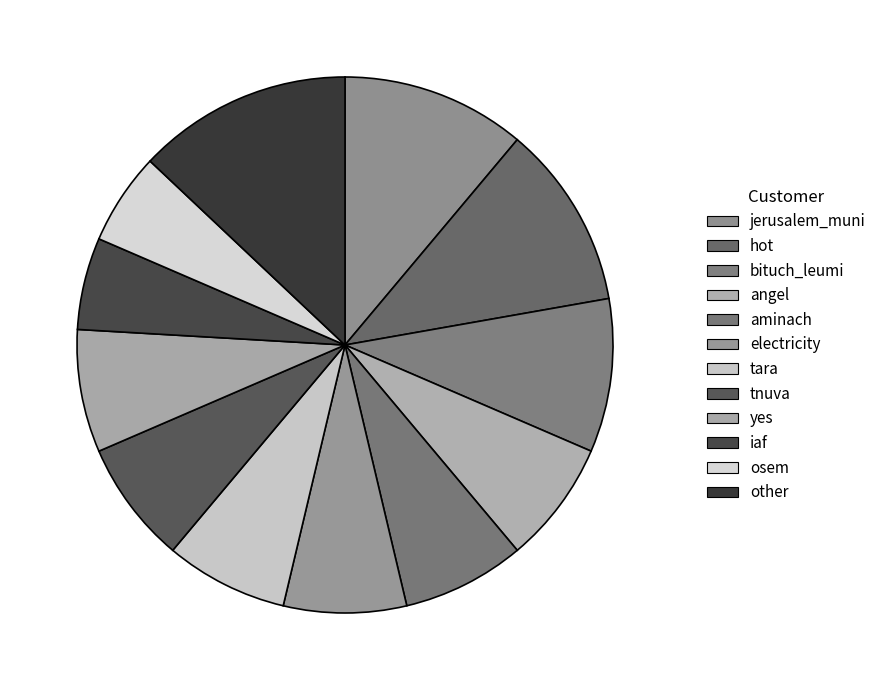

Which slice is the largest?

other